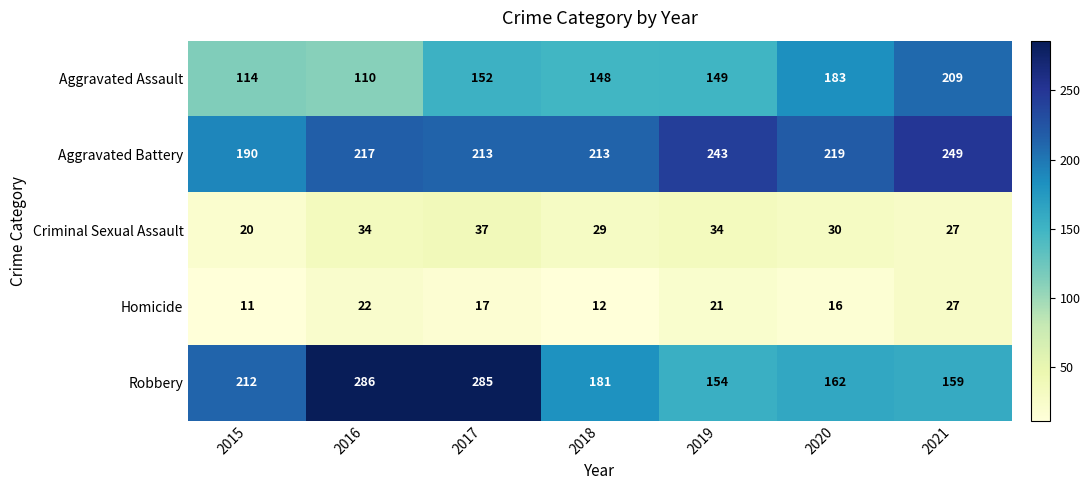

Between 2015 and 2016, which series saw the biggest shift?

Robbery